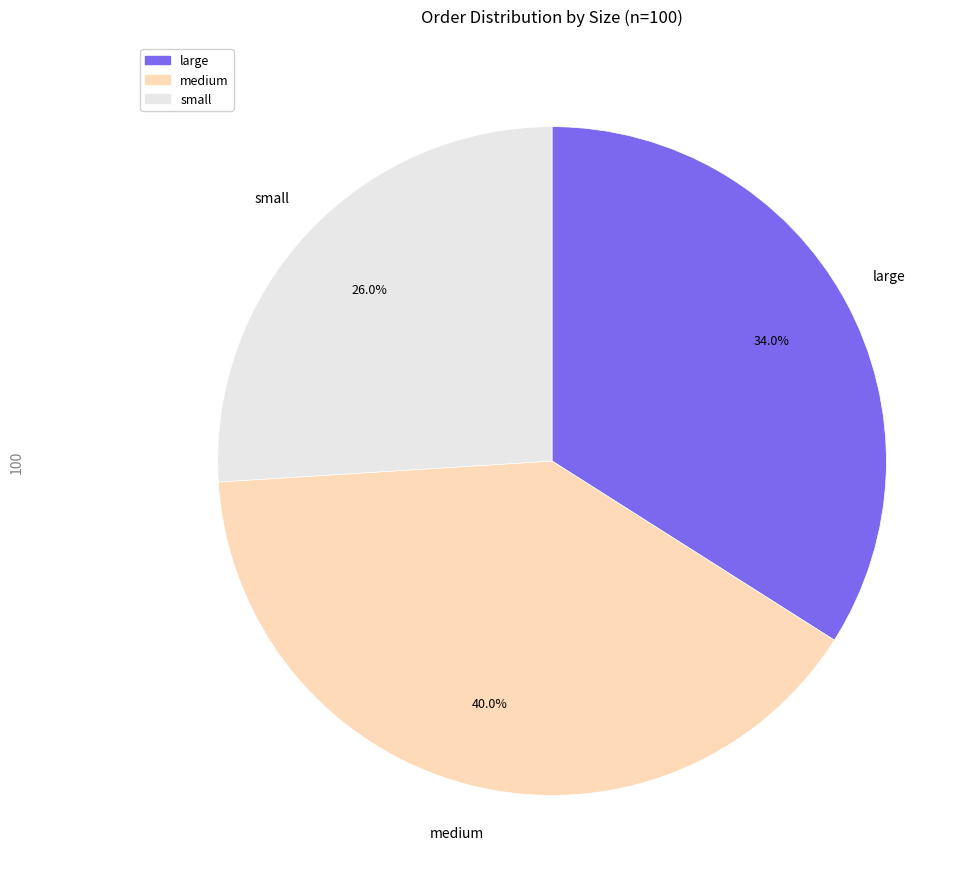

Rank the categories by value from highest to lowest.

medium, large, small